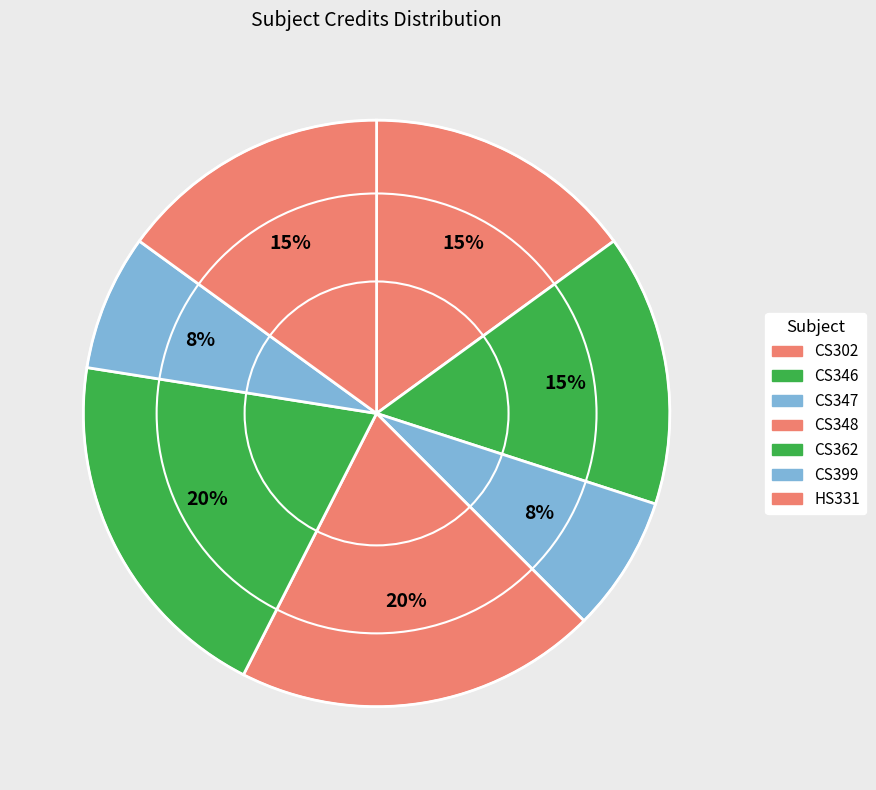

Is CS346 the majority of the pie?

No